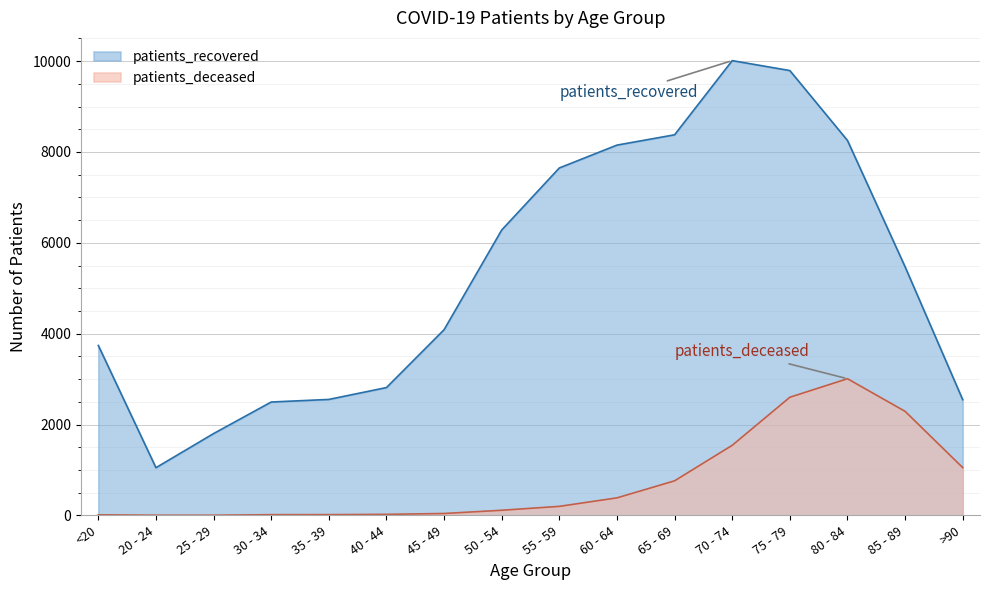

What value does the patients_recovered series have at 45 - 49?

4087